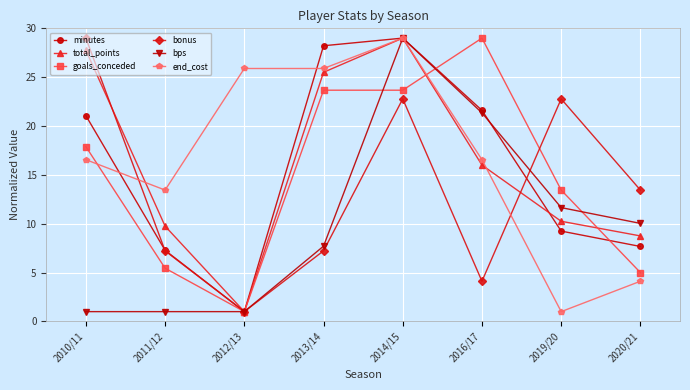

At which category does total_points reach its first local valley?

2012/13